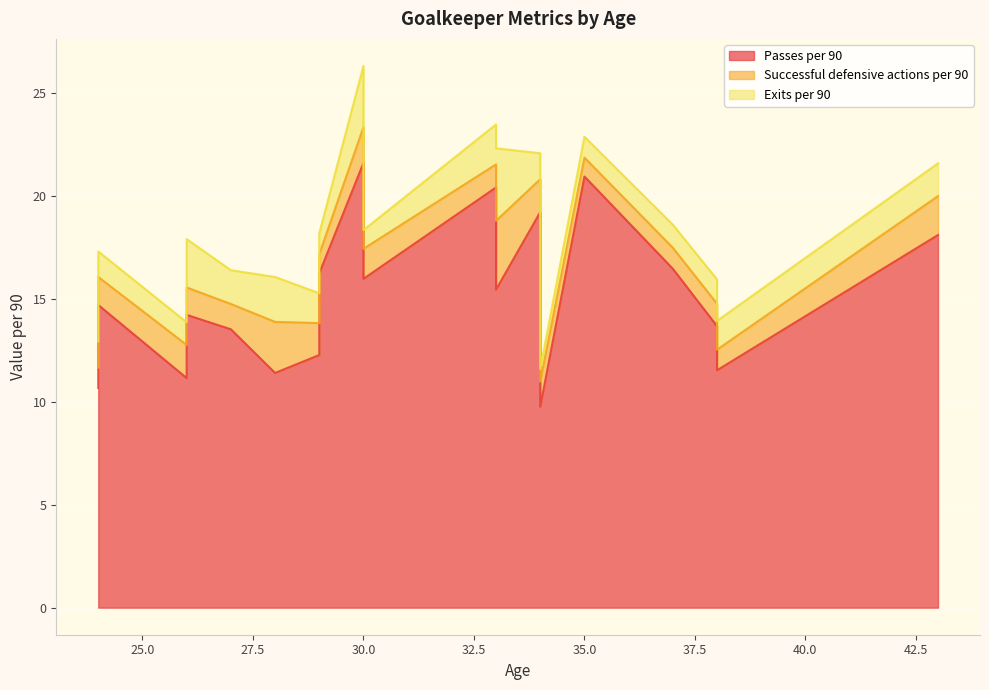

Which category has the highest value in the Exits per 90 series?

33